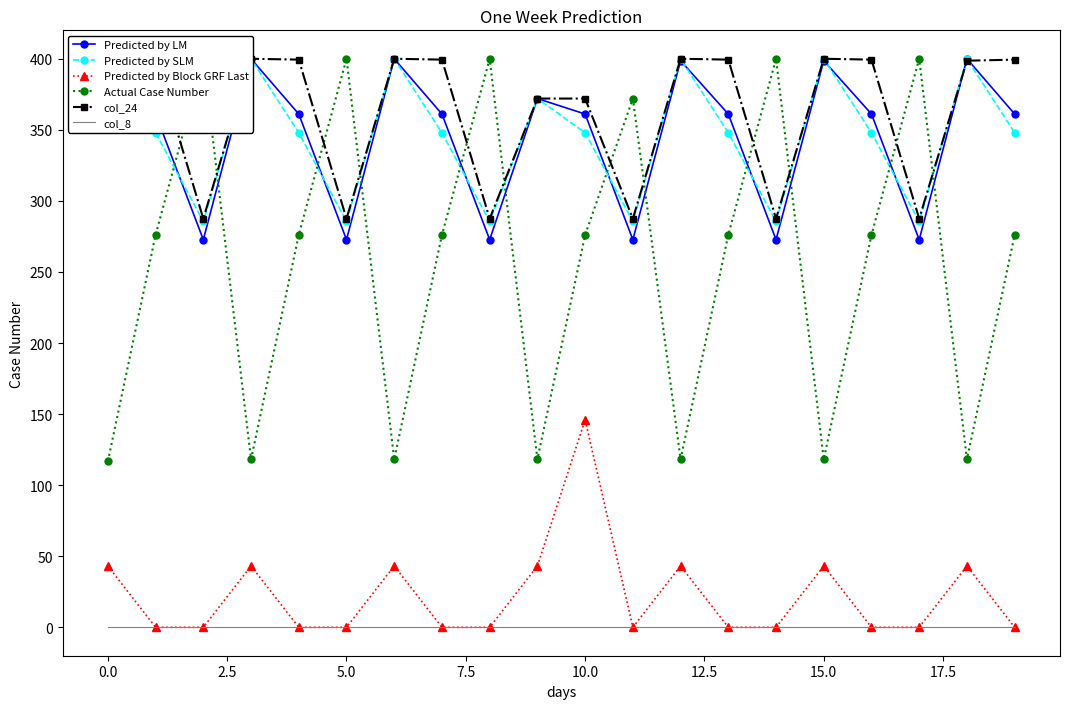

What is the average value of the col_24 series?

363.2